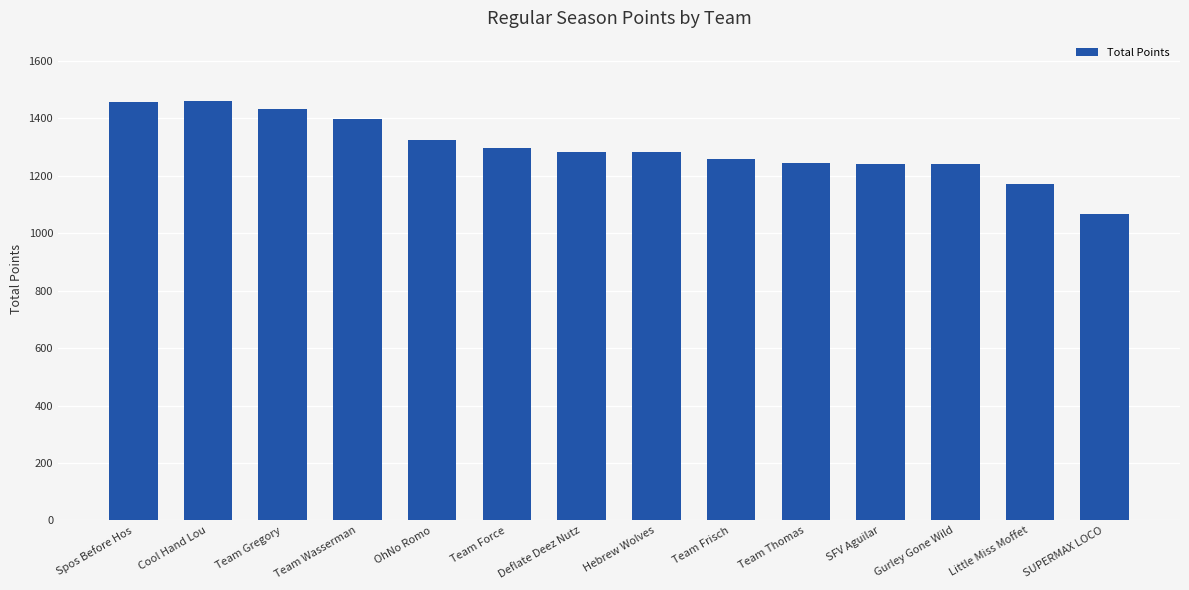

What is the maximum value shown in the chart?

1461.2